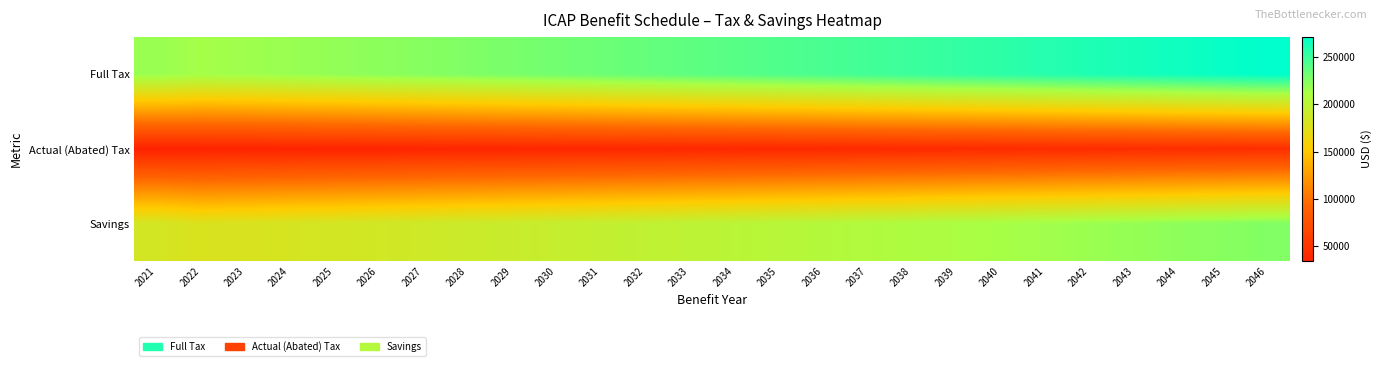

Between 2040 and 2029, which is larger?

2040